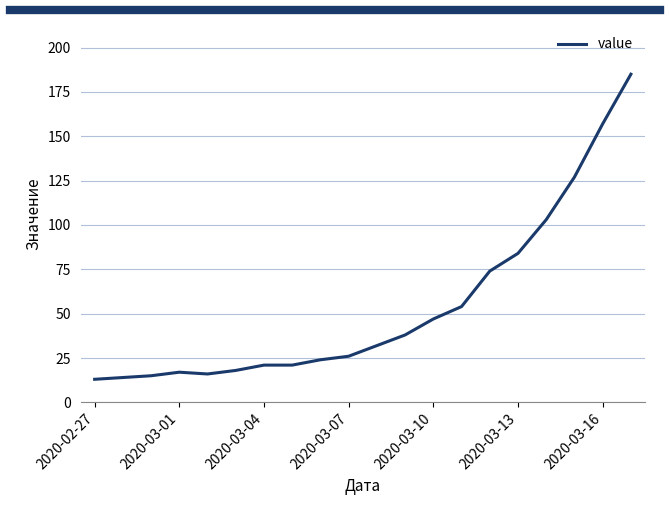

What is the minimum value shown in the chart?

13